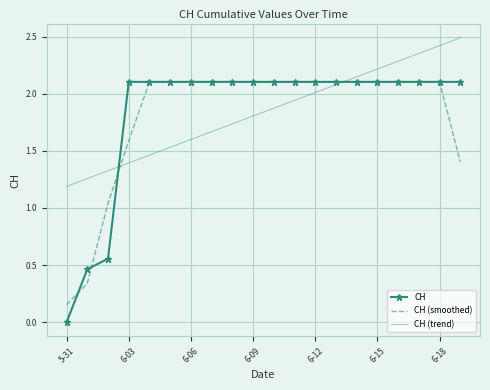

What is the greatest value displayed?

2.5